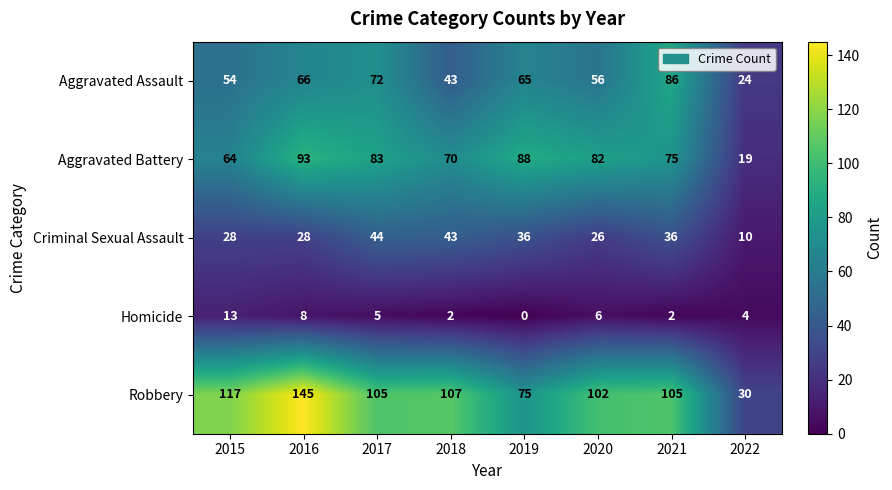

At which category is the sum across all series the highest?

2016